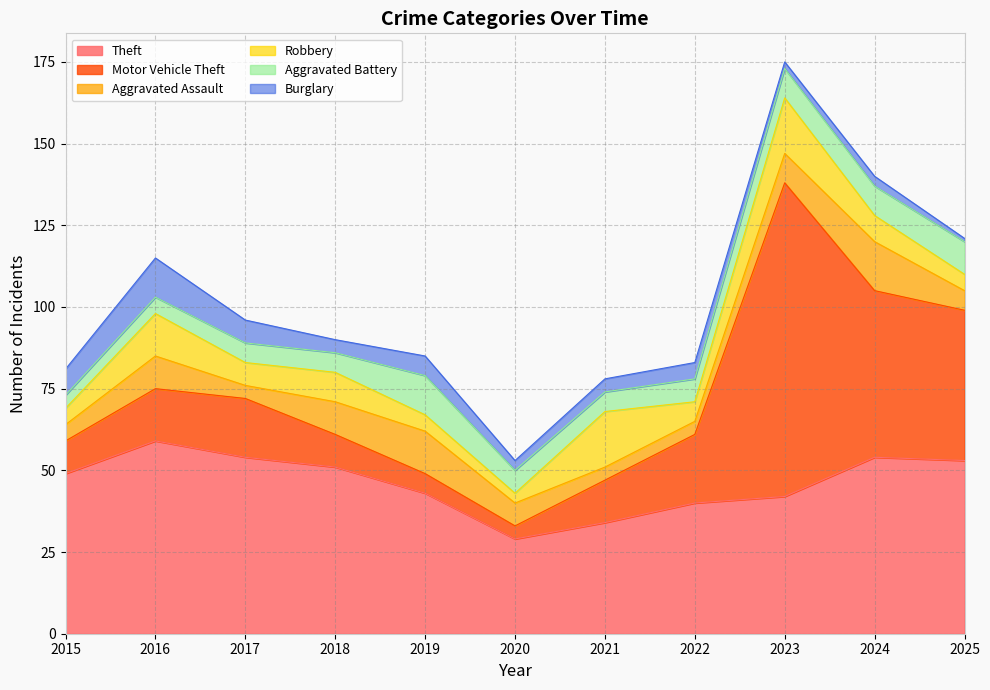

The Aggravated Battery series shows 12 at 2019. True or false?

True